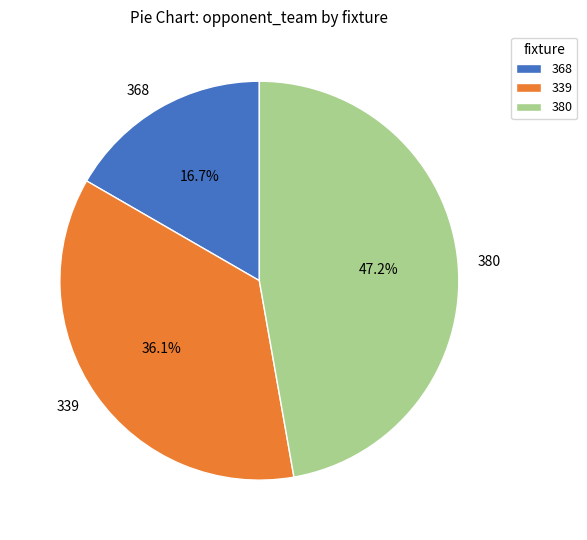

Which slice is the largest?

380